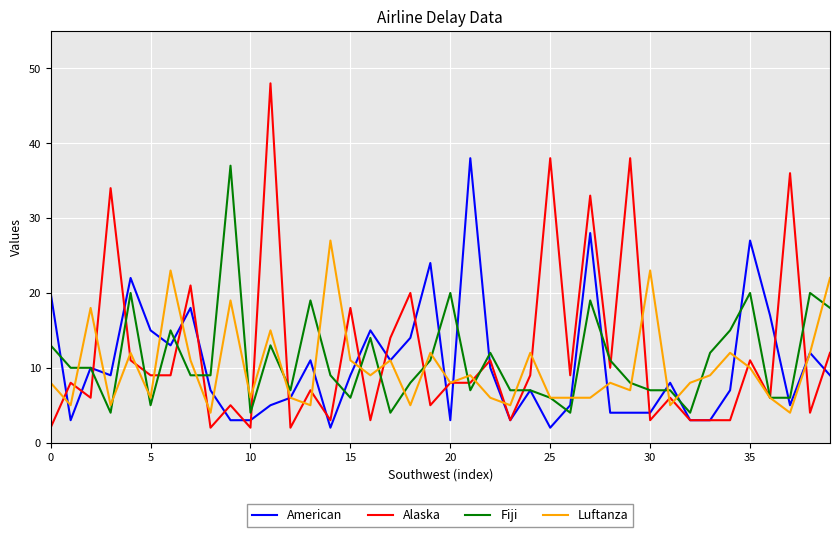

Reading left to right, list all the values displayed in this chart.

American: 20	3	10	9	22	15	13	18	7	3	3	5	6	11	2	9	15	11	14	24	3	38	10	3	7	2	5	28	4	4	4	8	3	3	7	27	17	5	12	9
Alaska: 2	8	6	34	11	9	9	21	2	5	2	48	2	7	3	18	3	14	20	5	8	8	11	3	9	38	9	33	10	38	3	6	3	3	3	11	6	36	4	12
Fiji: 13	10	10	4	20	5	15	9	9	37	4	13	7	19	9	6	14	4	8	11	20	7	12	7	7	6	4	19	11	8	7	7	4	12	15	20	6	6	20	18
Luftanza: 8	5	18	5	12	6	23	11	4	19	6	15	6	5	27	11	9	11	5	12	8	9	6	5	12	6	6	6	8	7	23	5	8	9	12	10	6	4	12	22